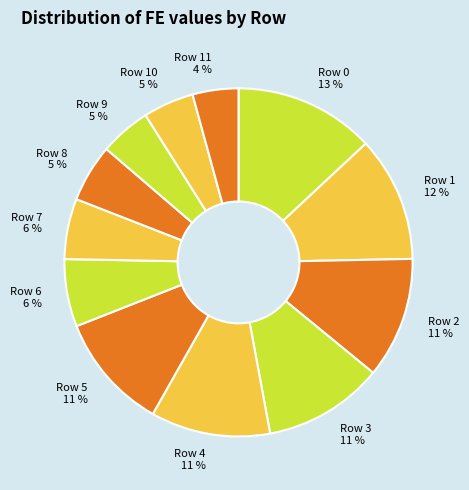

The Row 11 slice represents 4% of the pie. True or false?

True